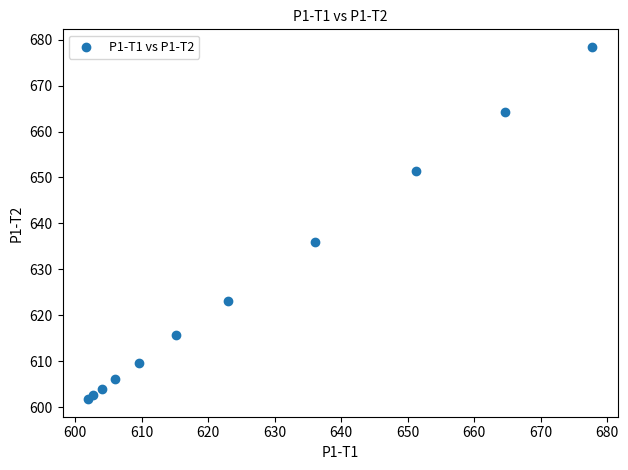

What Y value in the scatter plot is closest to 640?

635.9